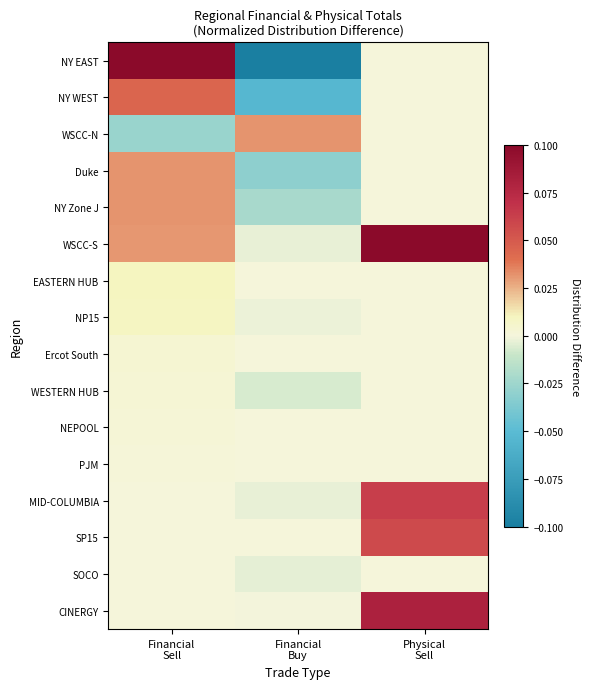

How many series are shown in this chart?

16